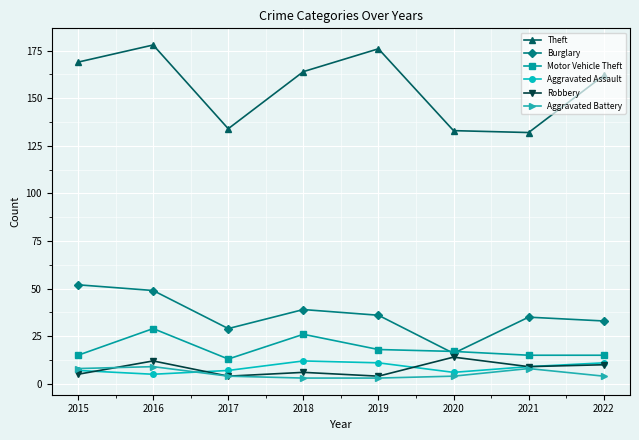

Does the chart display data point markers on the line(s)?

Yes